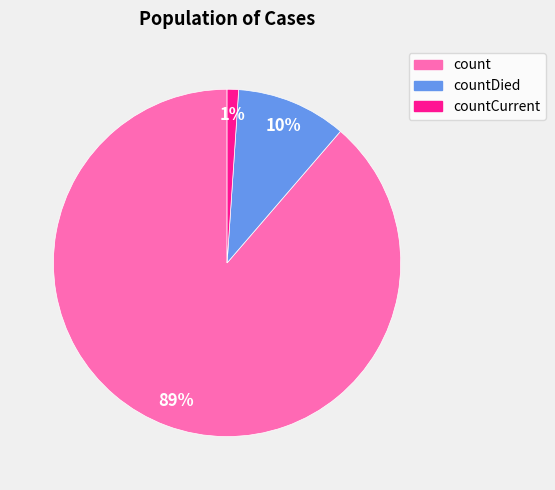

To the nearest percent, what is the difference between the countCurrent and countDied slice percentages?

9%